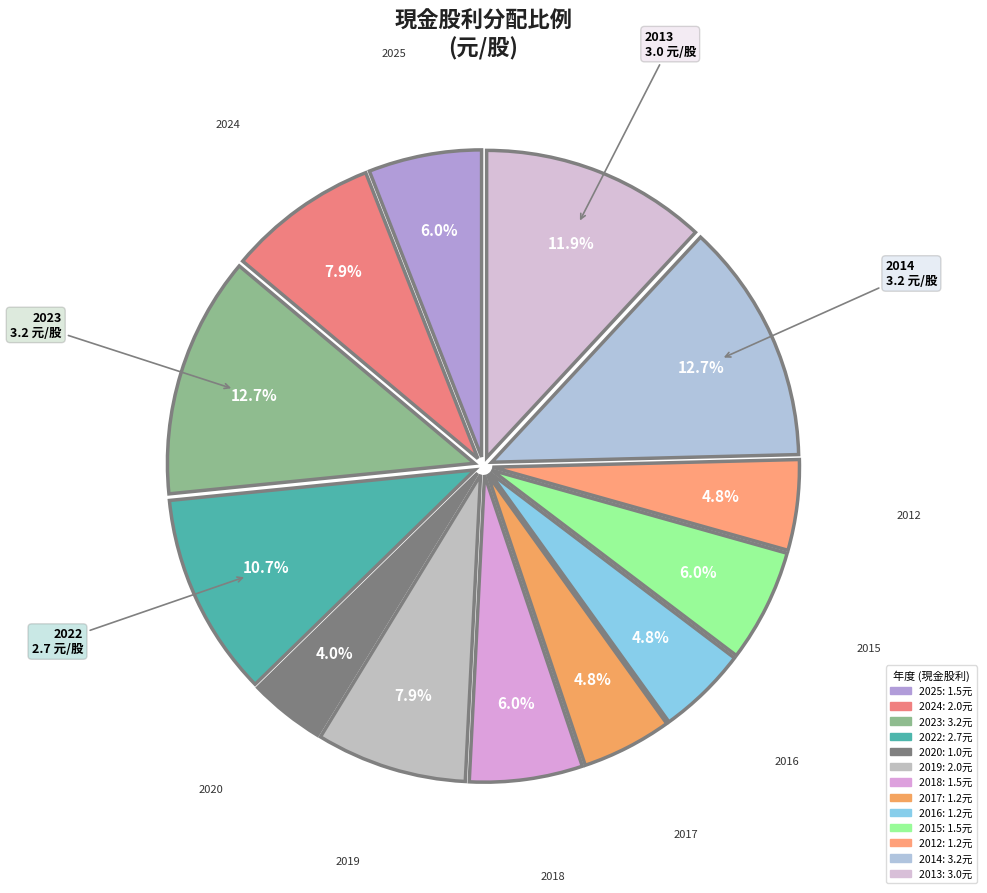

The 2022 slice represents 18% of the pie. True or false?

False